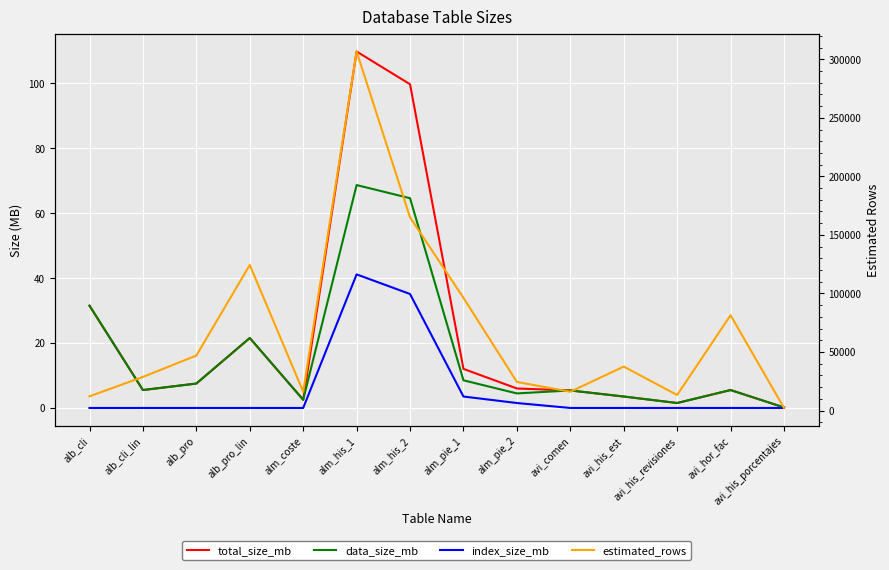

What is the sum of all estimated_rows values?

971253.0